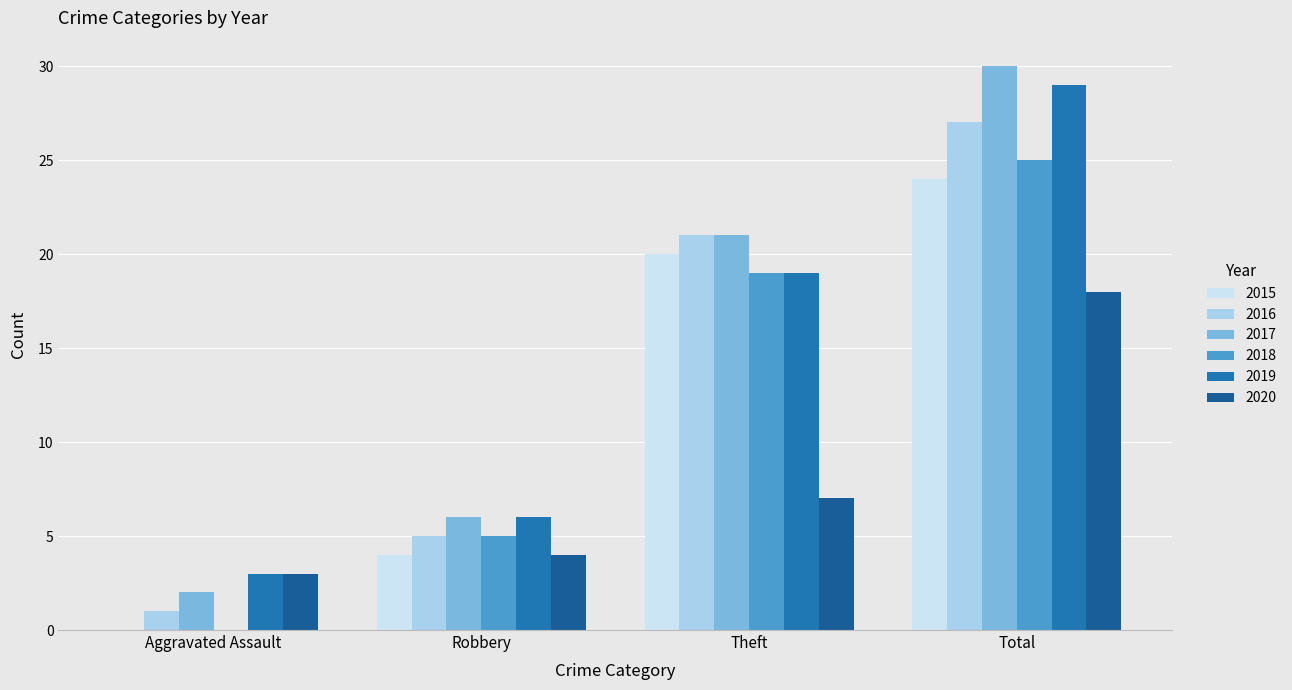

What is the label of the 2nd bar from the left?

Robbery